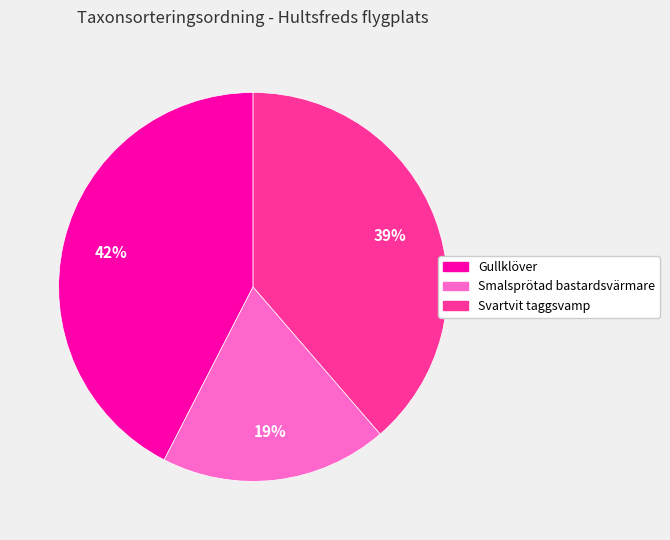

To the nearest percent, what is the combined percentage of Gullklöver and Svartvit taggsvamp?

81%